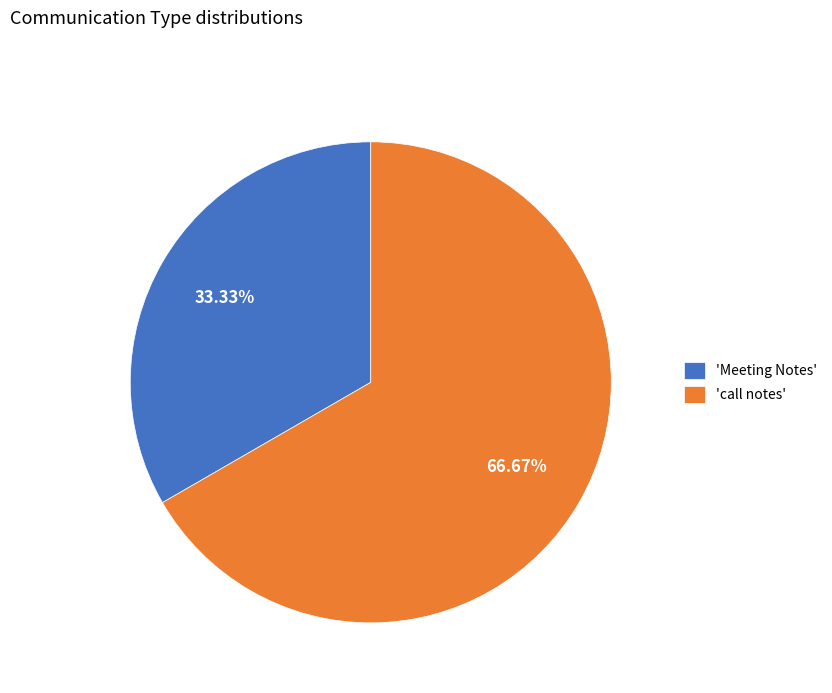

Is the sum of 'Meeting Notes' and 'call notes' greater than half?

Yes